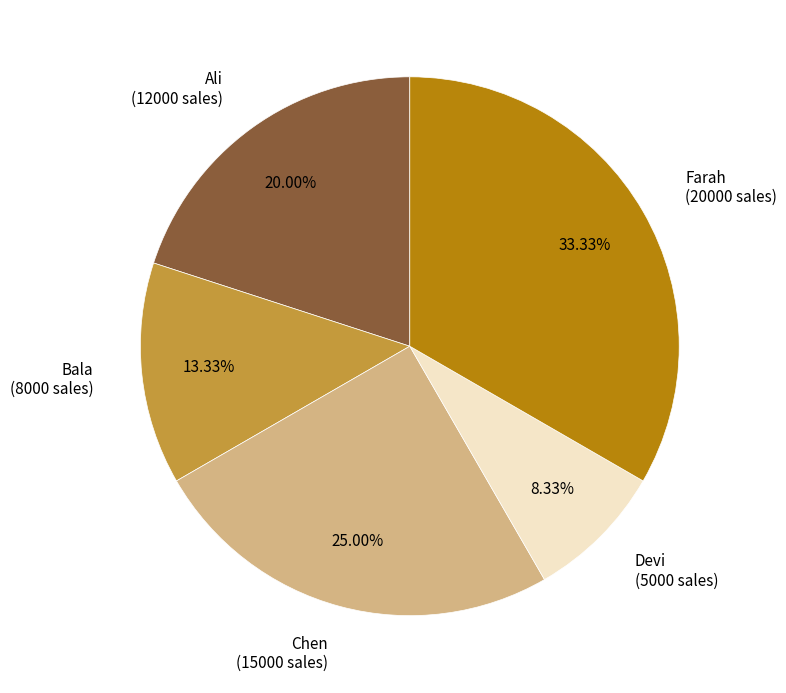

Is there any slice that represents more than half of the pie?

No